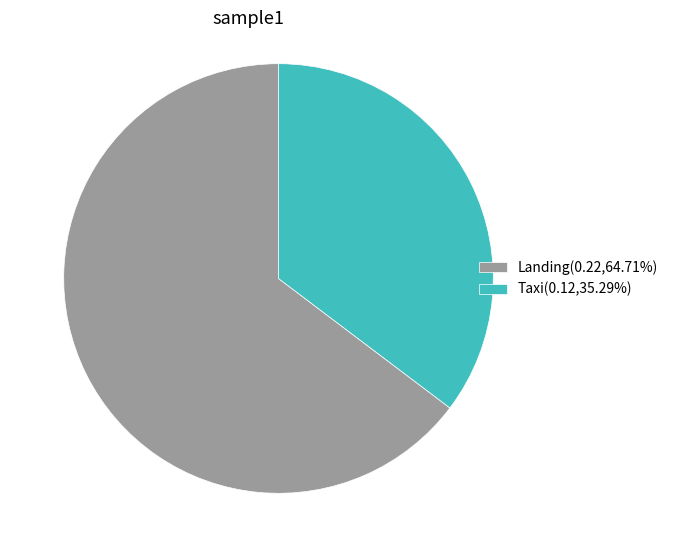

Do Taxi(0.12,35.29%) and Landing(0.22,64.71%) together represent more than half of the pie?

Yes